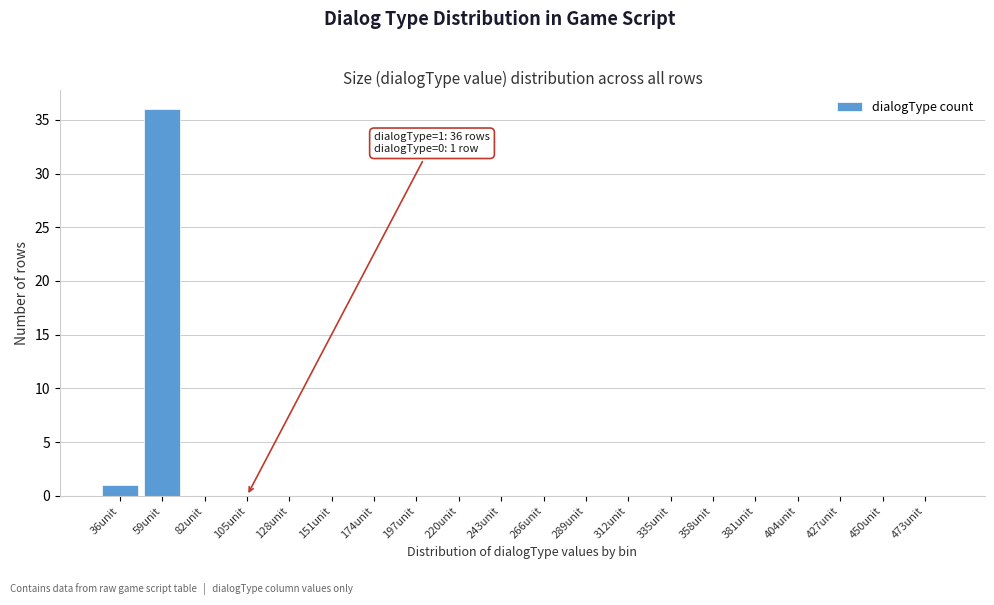

Reading right to left, what are all the values shown in this chart?

473unit=0	450unit=0	427unit=0	404unit=0	381unit=0	358unit=0	335unit=0	312unit=0	289unit=0	266unit=0	243unit=0	220unit=0	197unit=0	174unit=0	151unit=0	128unit=0	105unit=0	82unit=0	59unit=36	36unit=1